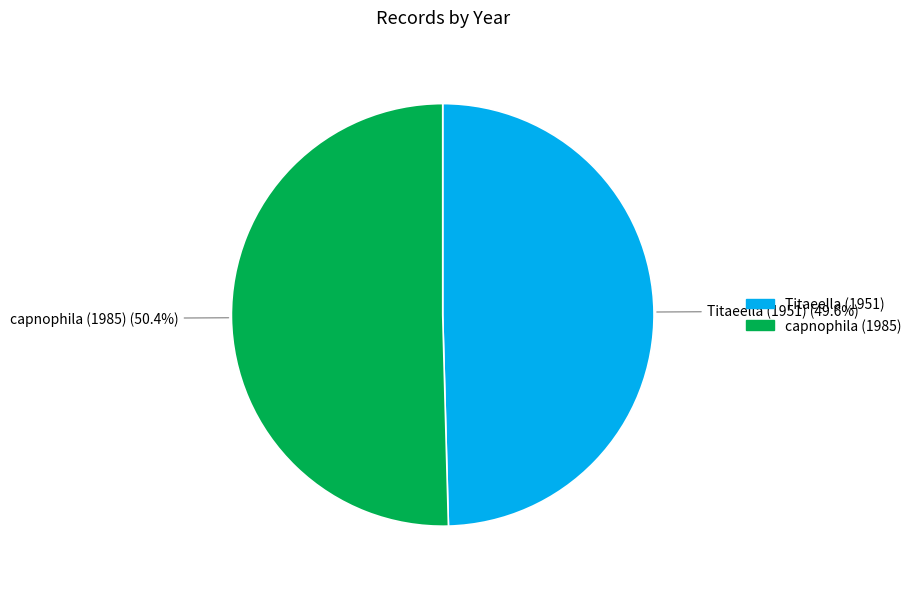

Which has a higher value, Titaeella (1951) or capnophila (1985)?

capnophila (1985)